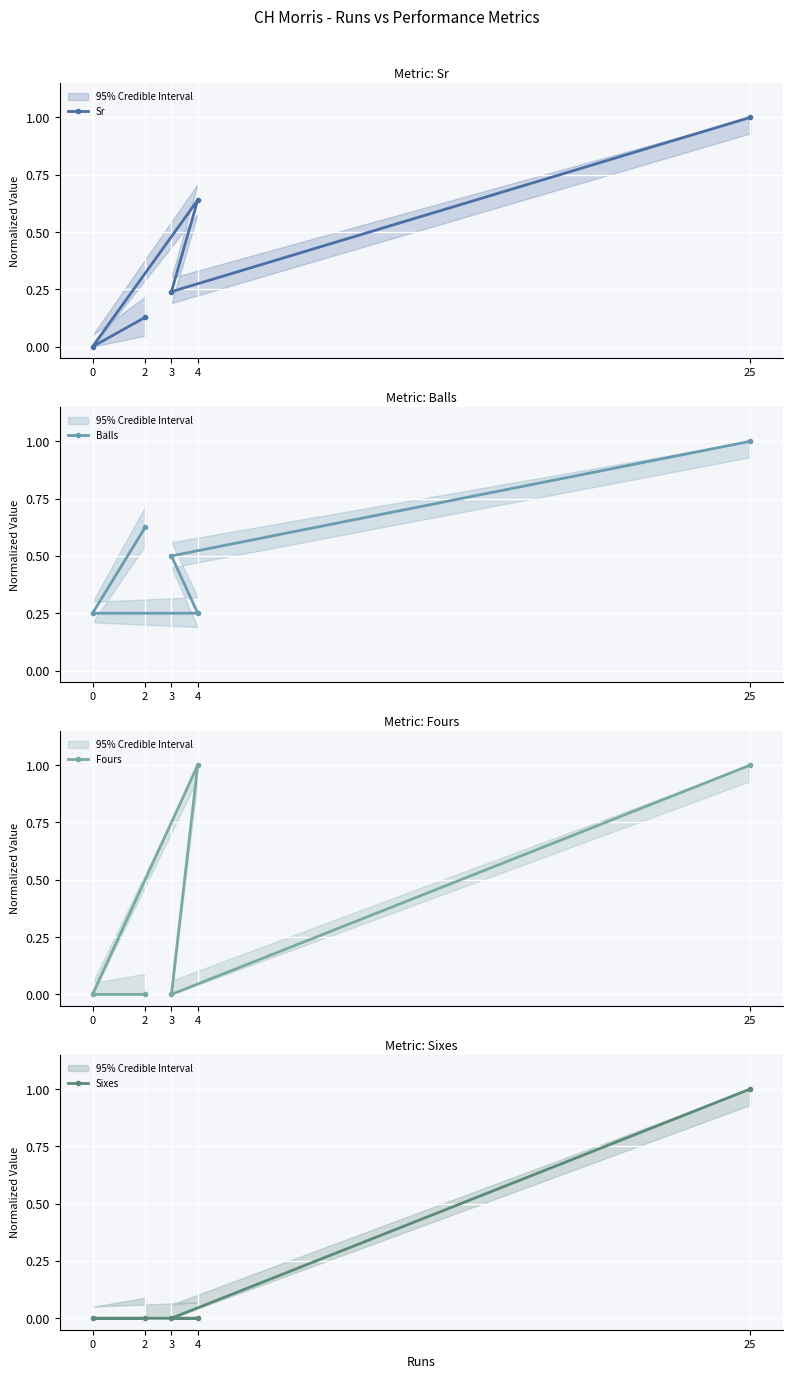

What is the label of the 2nd point from the left?

3